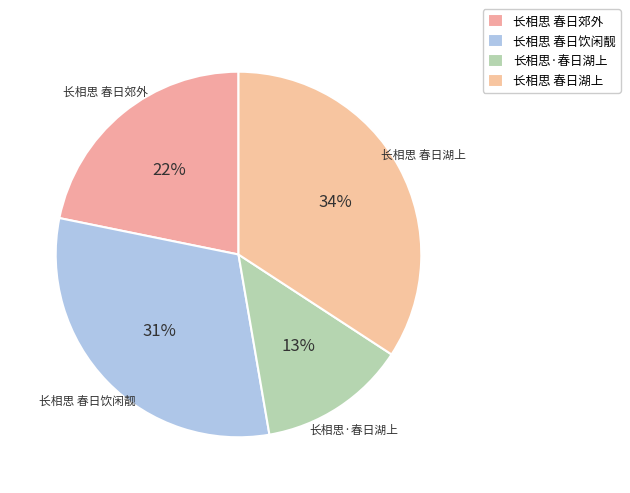

Rank the categories by value from lowest to highest.

长相思·春日湖上, 长相思 春日郊外, 长相思 春日饮闲靓, 长相思 春日湖上